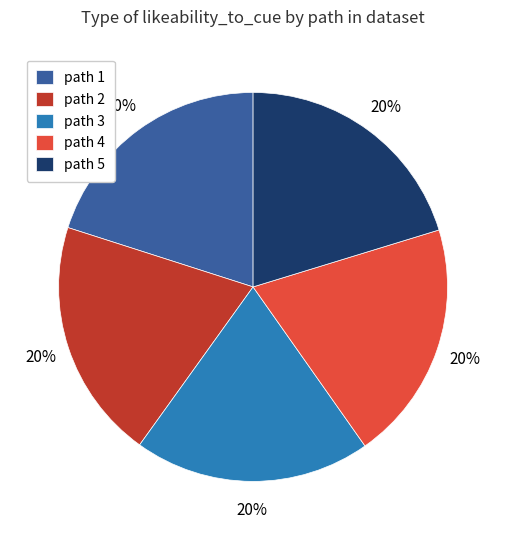

Count the number of slices in the pie.

5